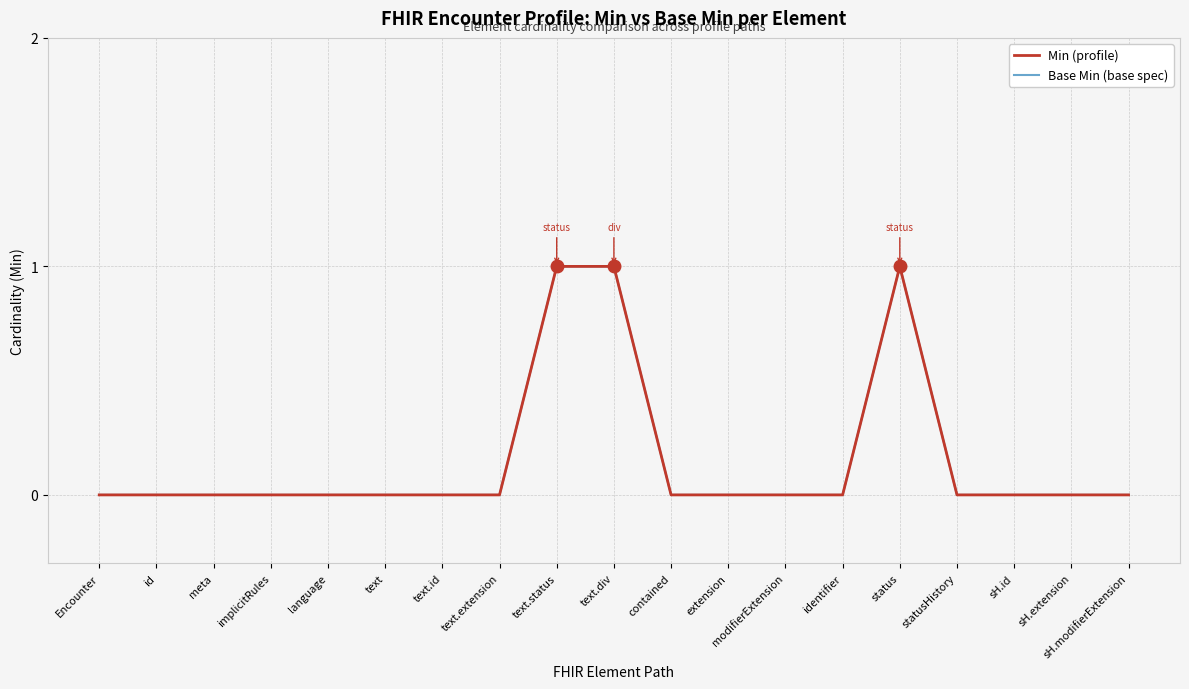

Does the chart have visible grid lines?

Yes